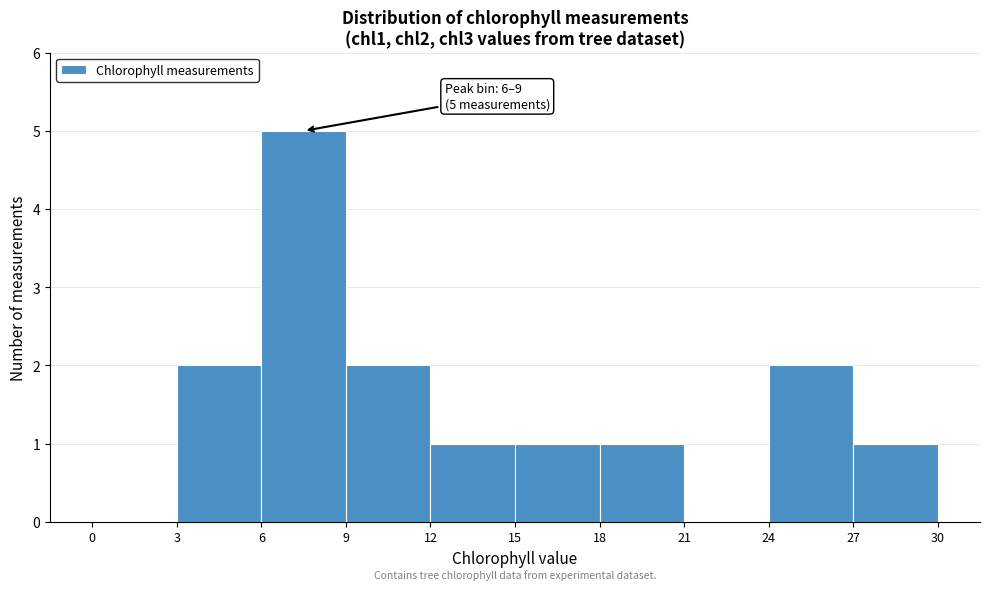

Over which range of the x-axis is the bar tallest?

6 to 9